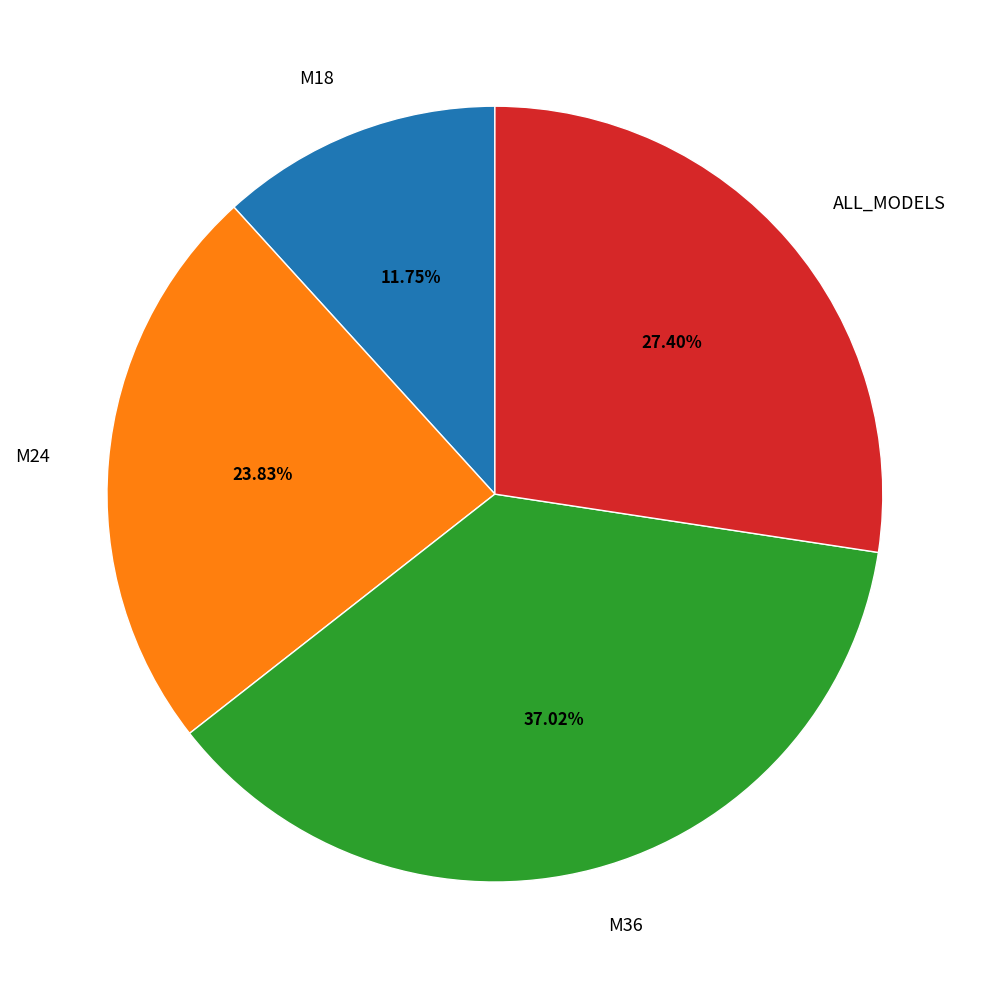

Which has a higher value, M36 or M18?

M36